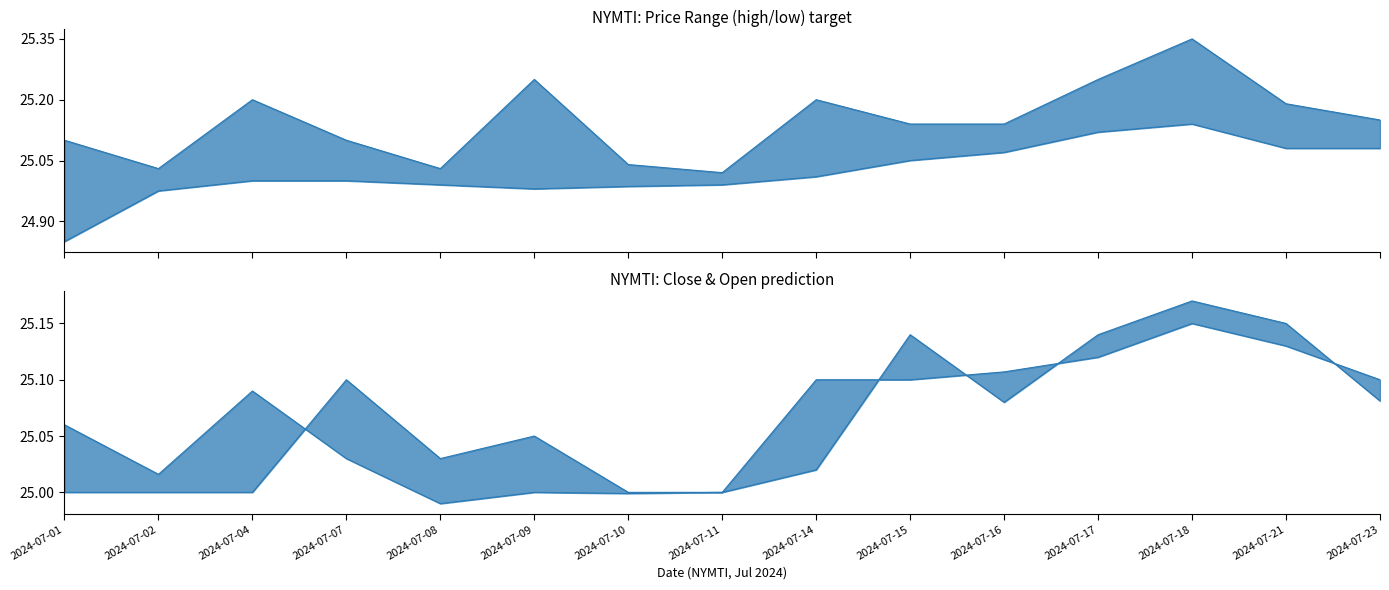

What value does the close series have at 2024-07-16?

25.1